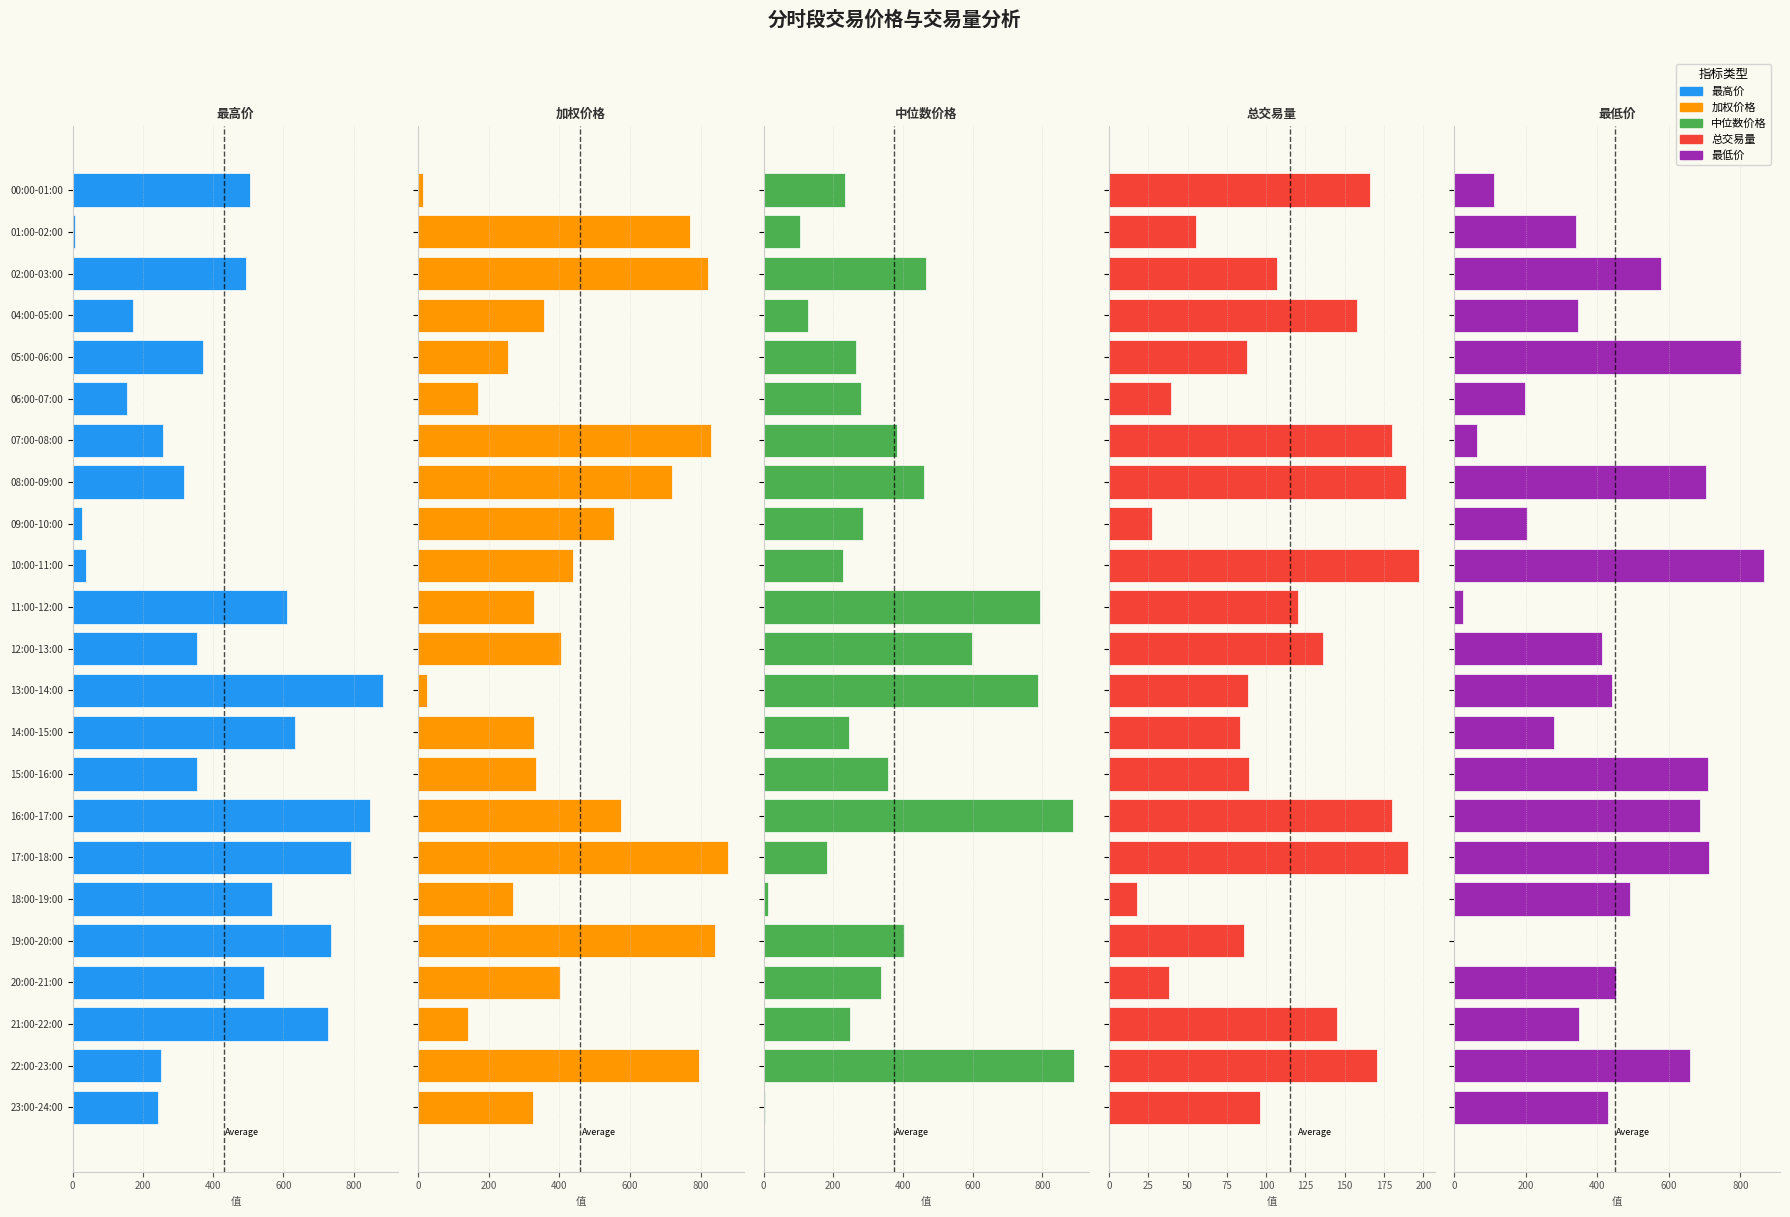

What is the label of the 8th bar from the right?

16:00-17:00